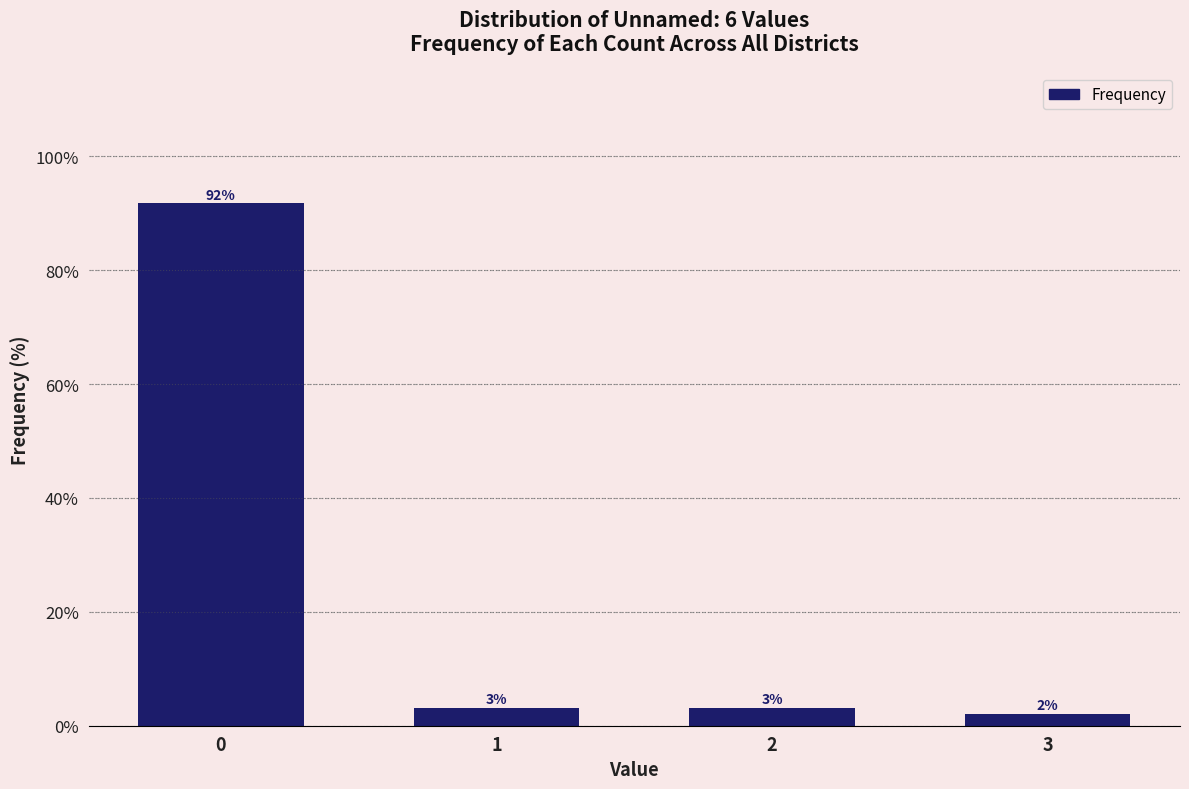

How many bars are there in total?

4